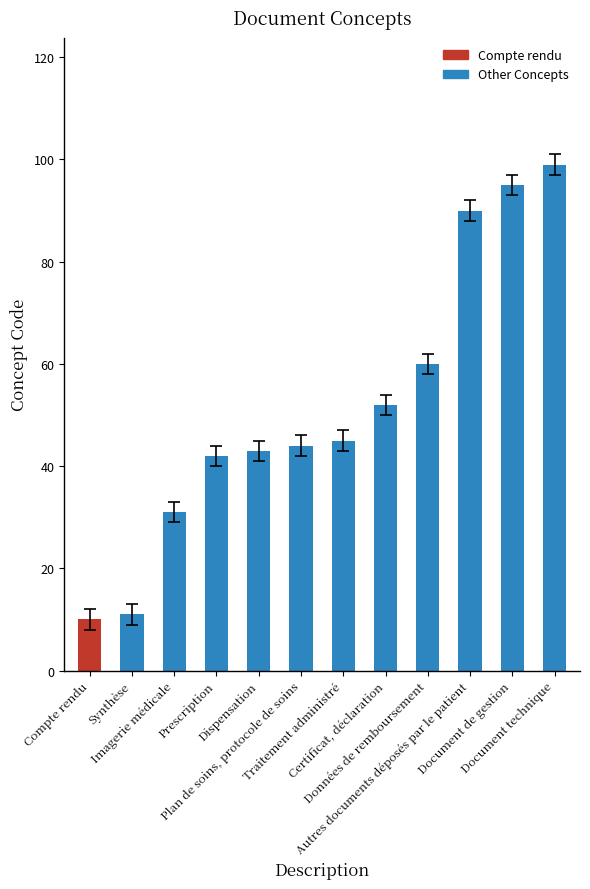

How many data points are less than 45?

6